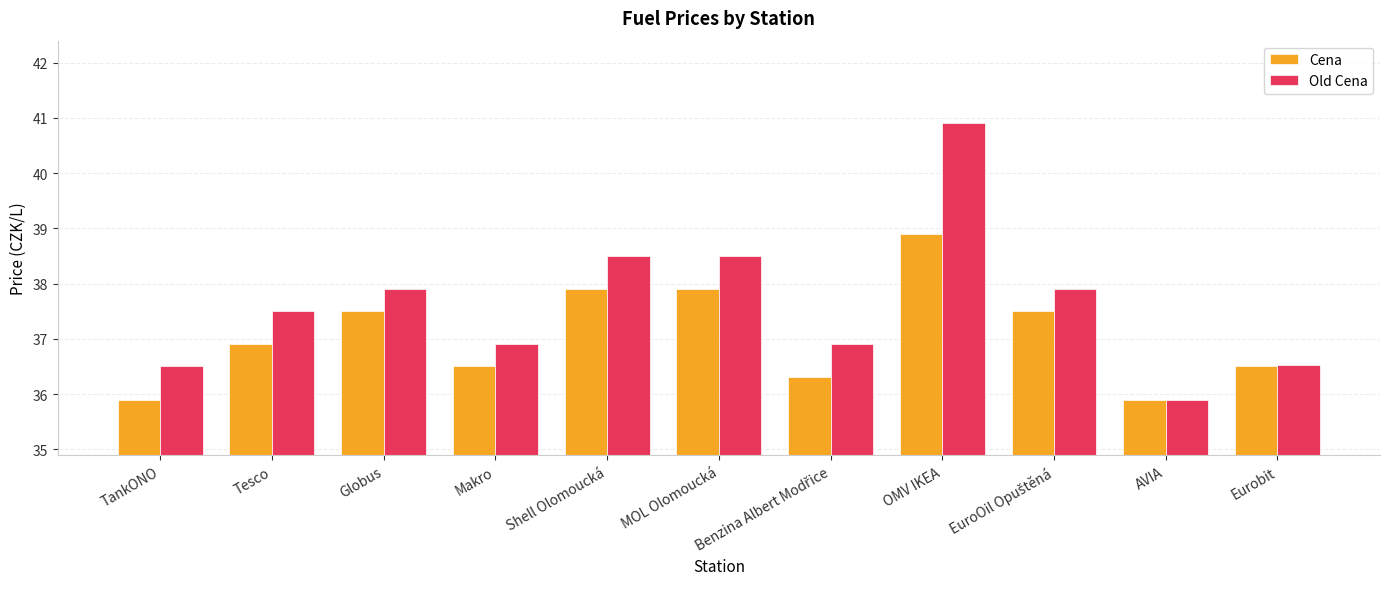

How many values in the Cena series exceed 36?

9